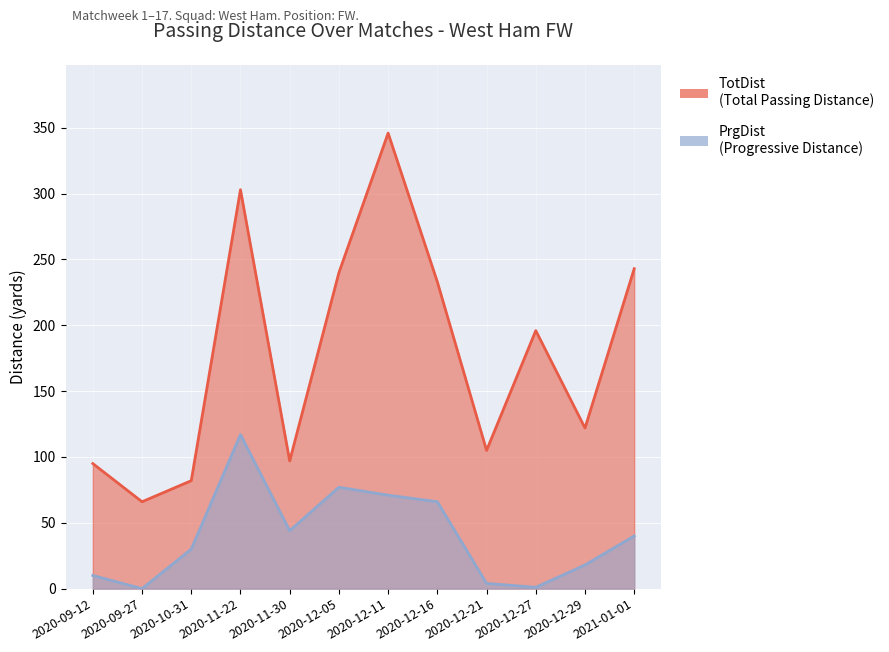

The PrgDist series shows 40 at 2021-01-01. True or false?

True